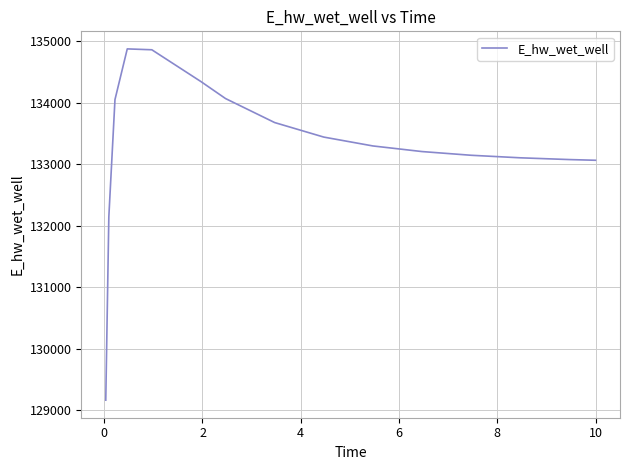

What is the minimum value shown in the chart?

129161.2